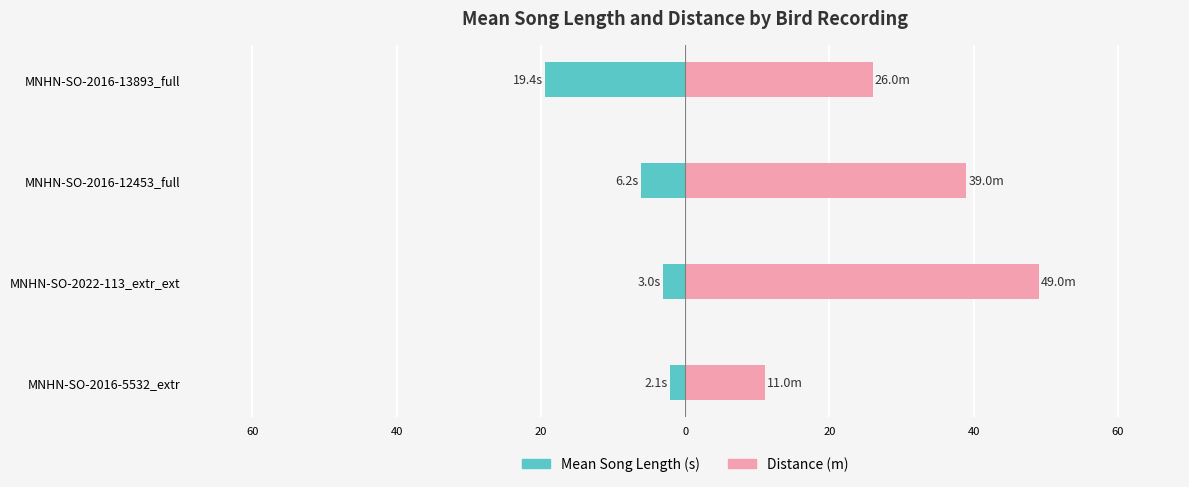

What is the value of the Distance bar at the 1st from the left?

11.0